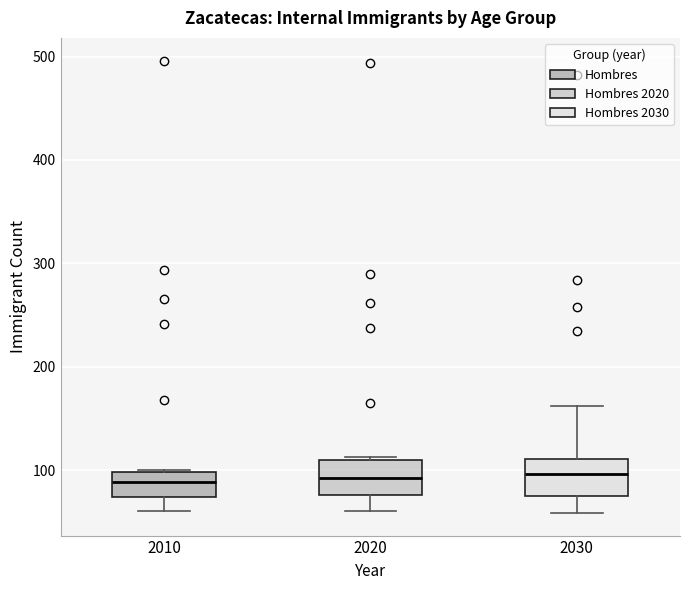

Reading left to right, read every box against the y-axis: the position of its median line, the range the box covers, and the ends of its whiskers. The values are not printed on the chart, so give them approximately, as read against the axis.

2010: median 90, box 70 to 100, whiskers 60 to 100
2020: median 90, box 80 to 110, whiskers 60 to 110
2030: median 100, box 80 to 110, whiskers 60 to 160